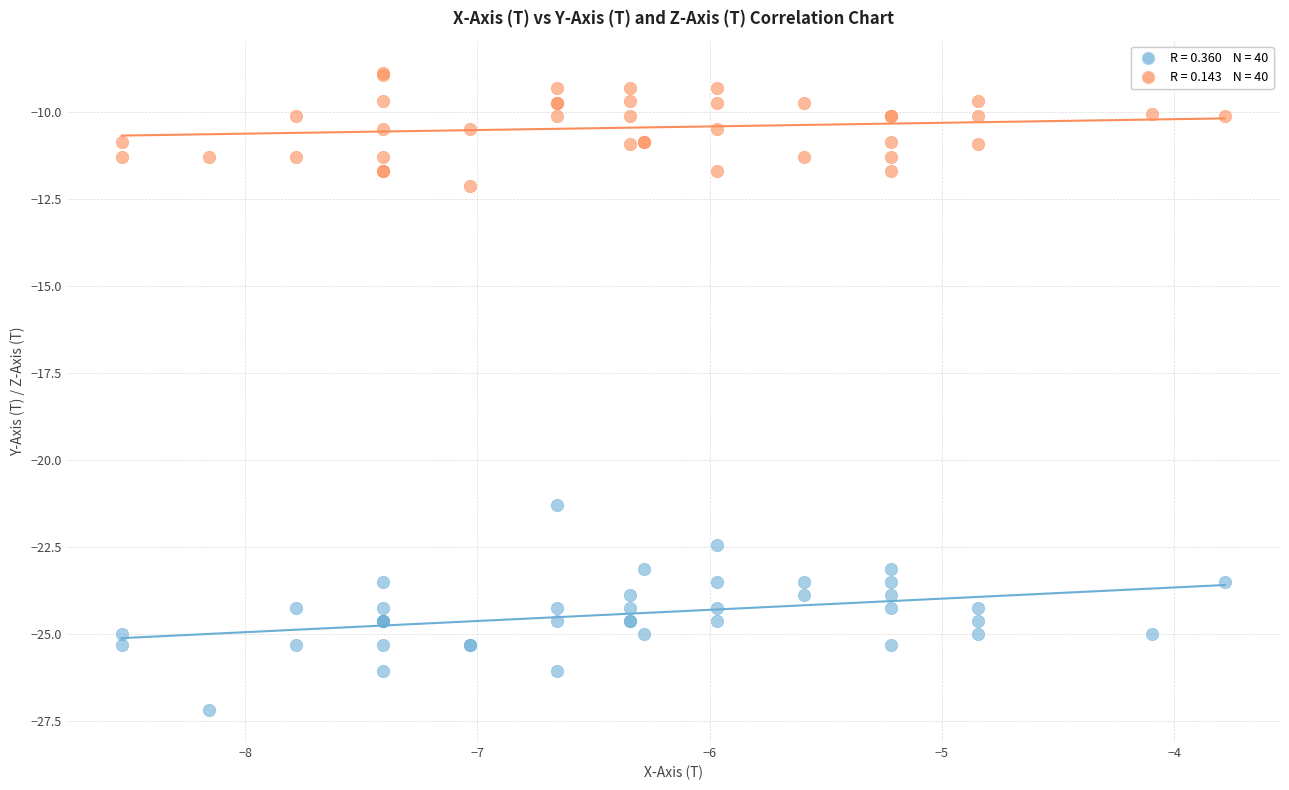

Across all series, what Y value is closest to -18?

-21.3